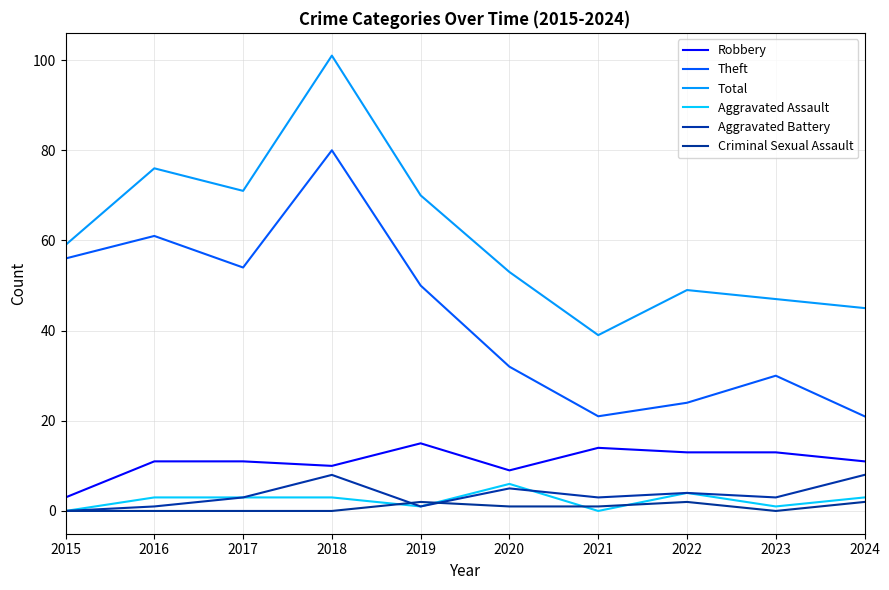

Which series has the largest total across all categories?

Total